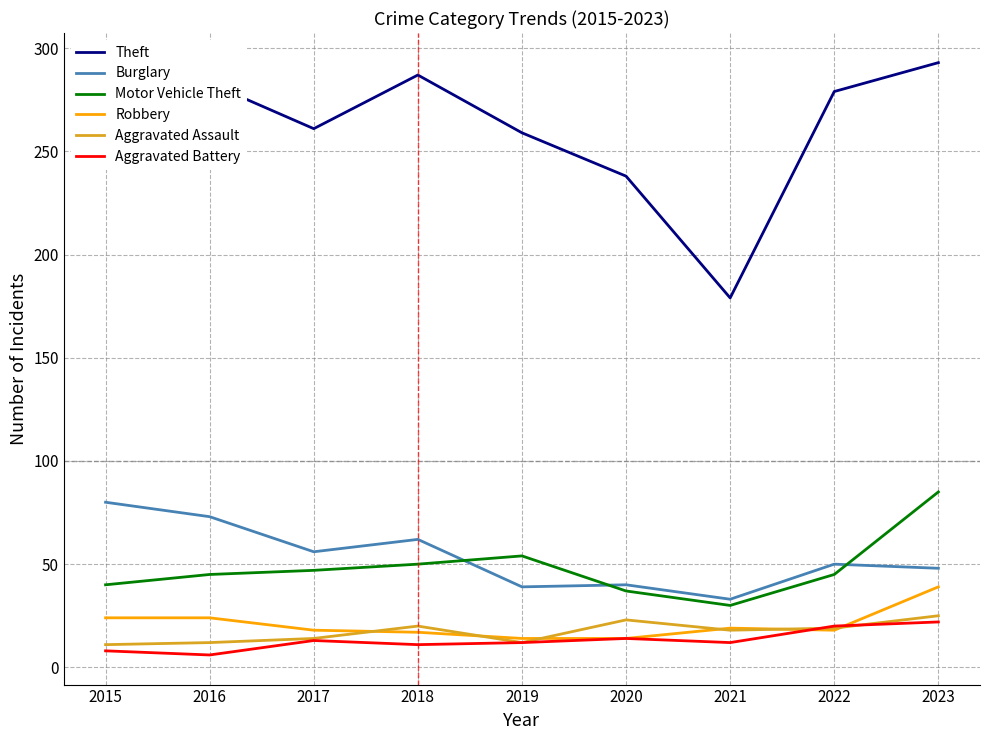

Count the number of categories in the chart.

9